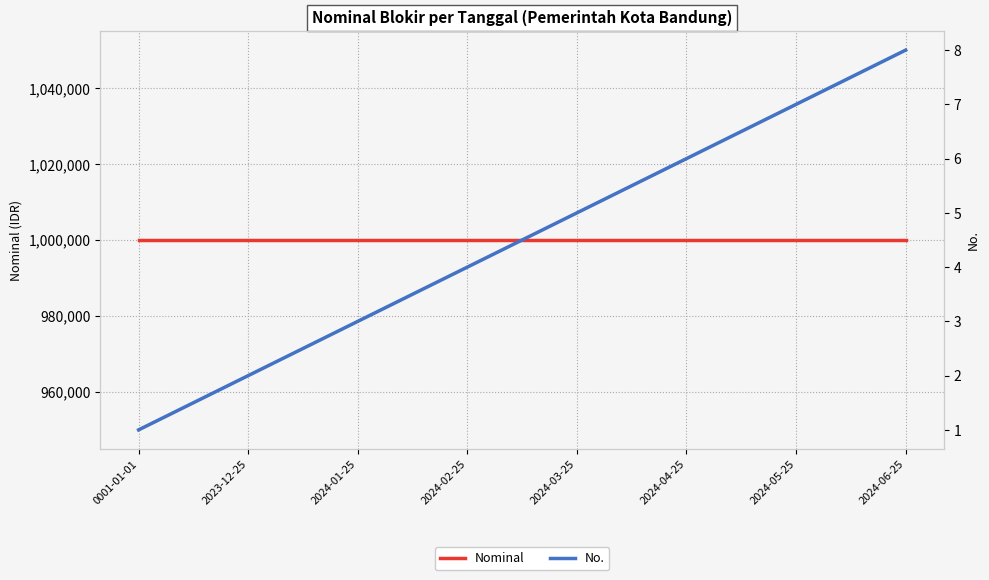

True or false: Nominal and No. cross at least once.

False